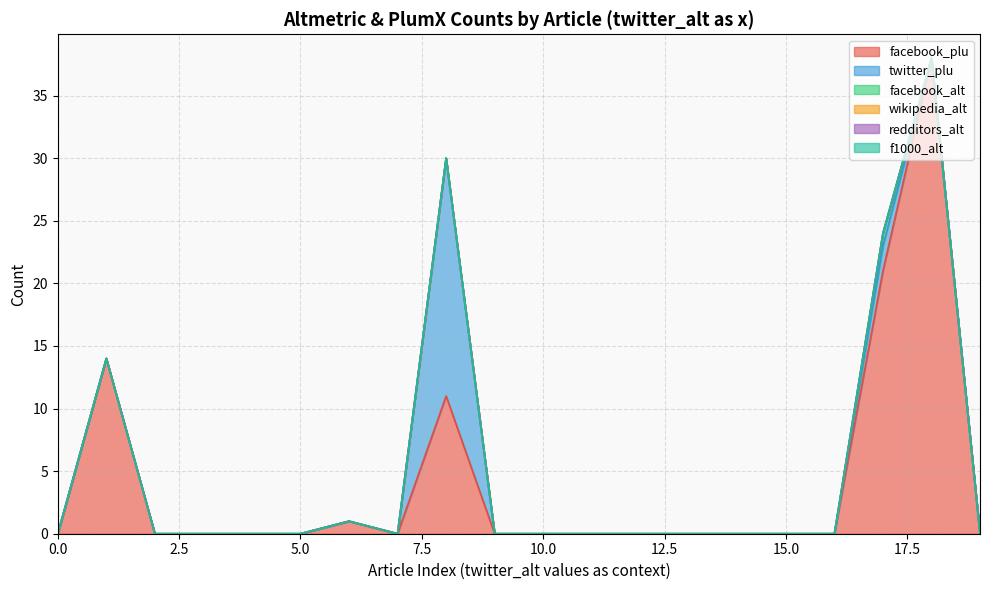

Does the chart have visible grid lines?

Yes